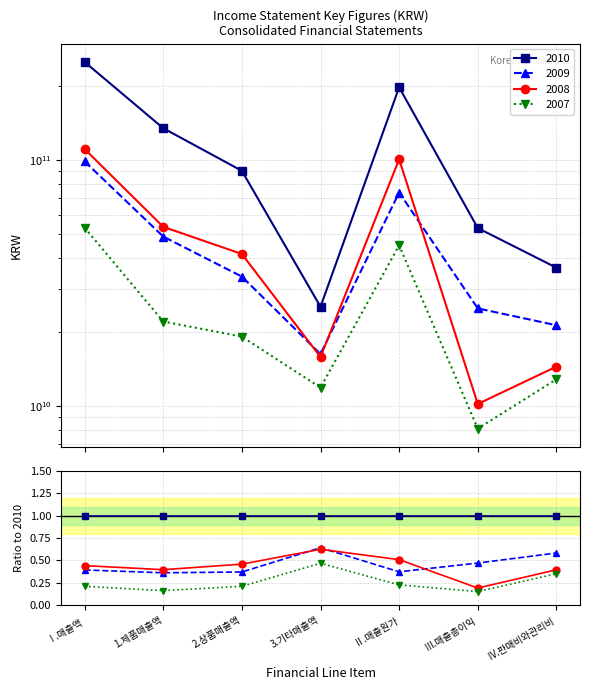

How many series are shown in this chart?

4